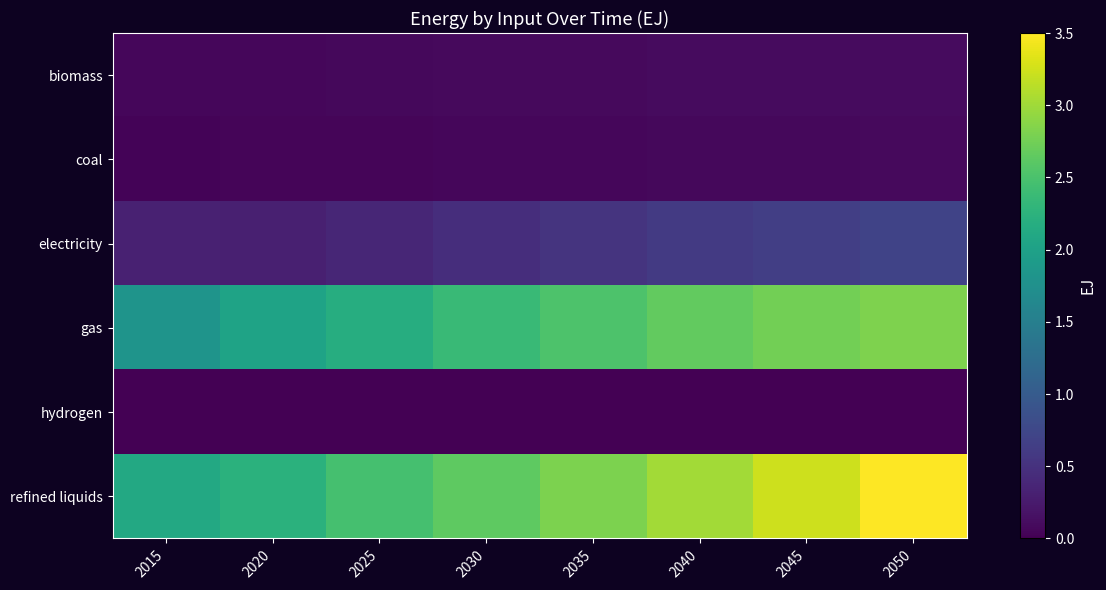

At which category does the chart reach its minimum across all series?

2015